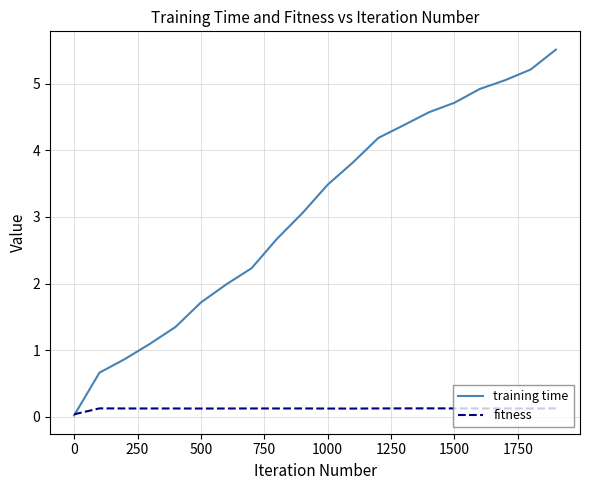

At how many categories does at least one series exceed 4?

8